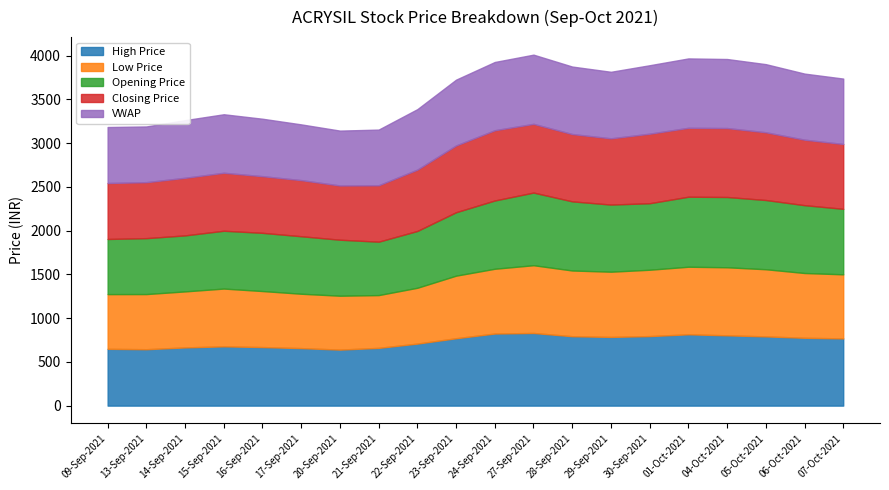

What is the average value of the VWAP series?

717.4